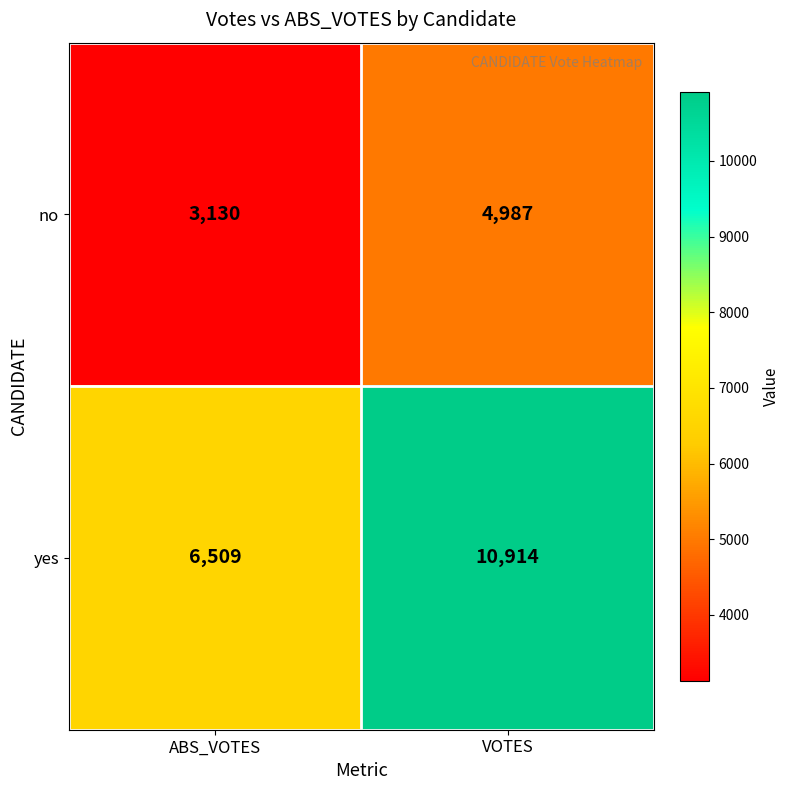

At which category does the chart reach its minimum across all series?

ABS_VOTES